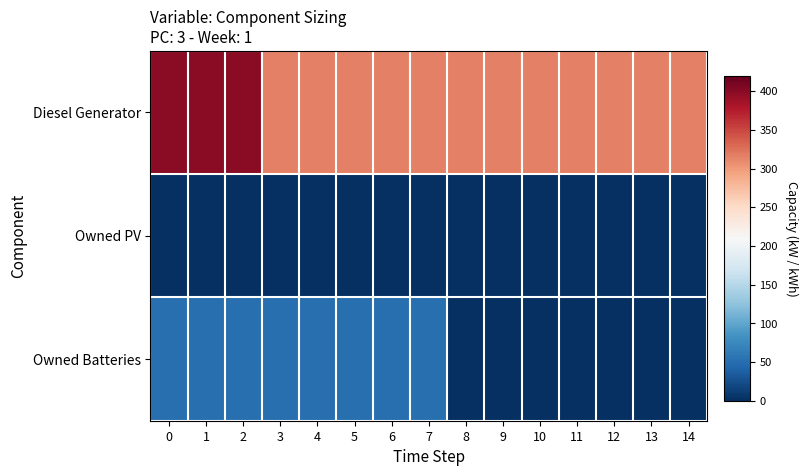

Reading left to right, transcribe all the data shown in this chart.

Diesel Generator: 0=400	1=400	2=400	3=316	4=316	5=316	6=316	7=316	8=316	9=316	10=316	11=316	12=316	13=316	14=316
Owned PV: 0=0	1=0	2=0	3=0	4=0	5=0	6=0	7=0	8=0	9=0	10=0	11=0	12=0	13=0	14=0
Owned Batteries: 0=51	1=51	2=51	3=51	4=51	5=51	6=51	7=51	8=0	9=0	10=0	11=0	12=0	13=0	14=0